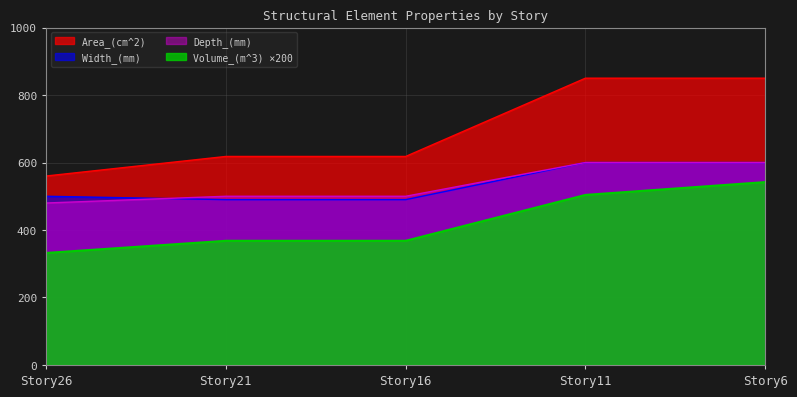

True or false: Width_(mm) and Volume_(m^3) intersect in this chart.

False